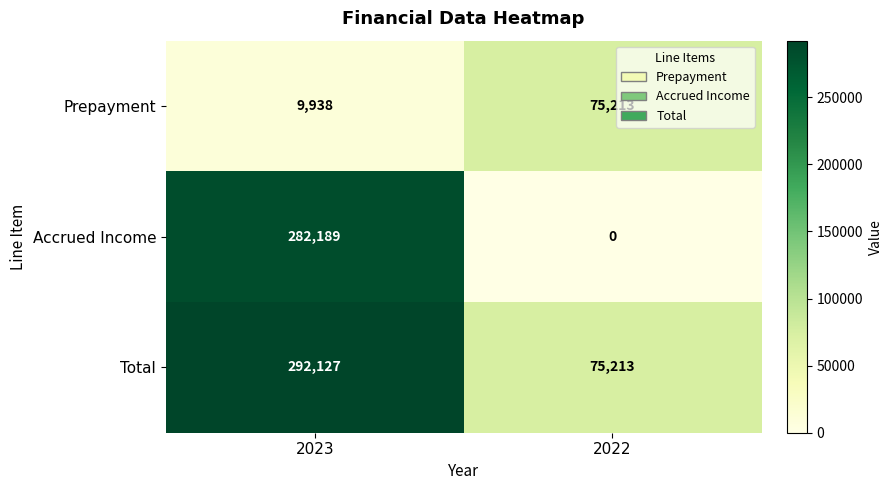

At which category is the sum across all series the highest?

2023